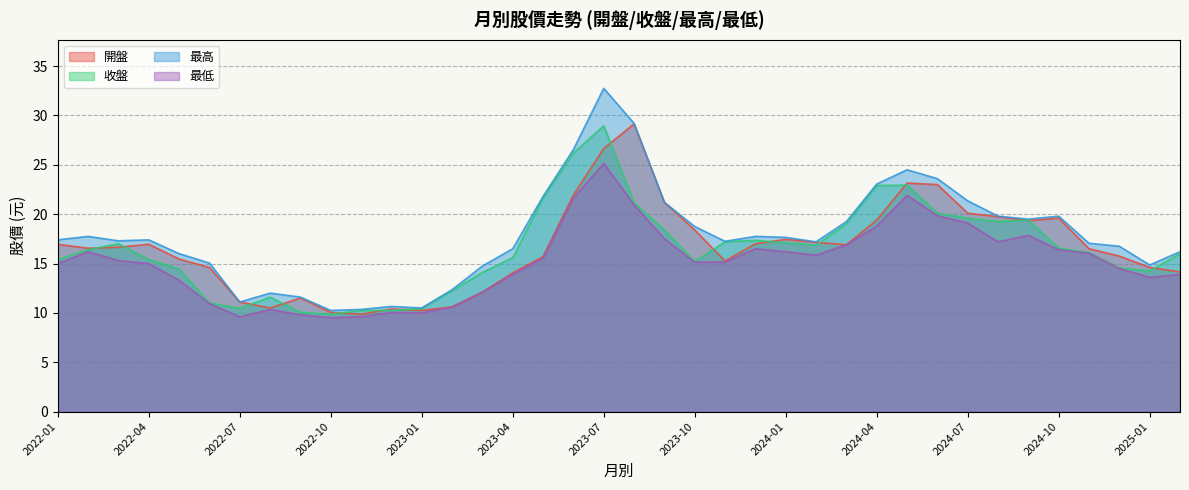

At which label is 開盤 closest to 19?

2024-09